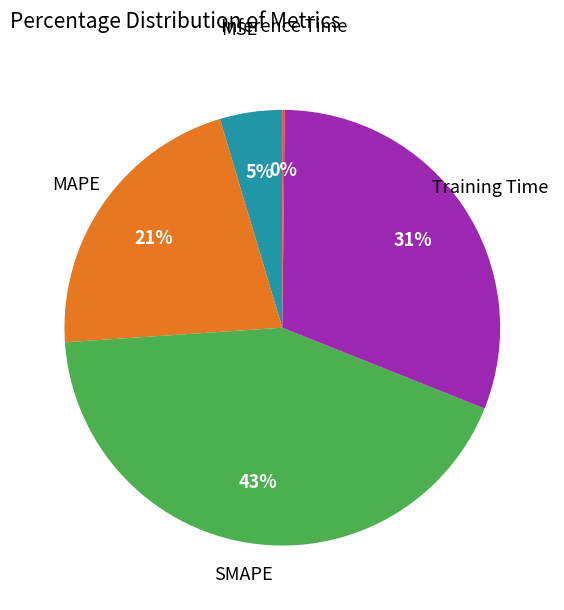

Is MAPE the majority of the pie?

No